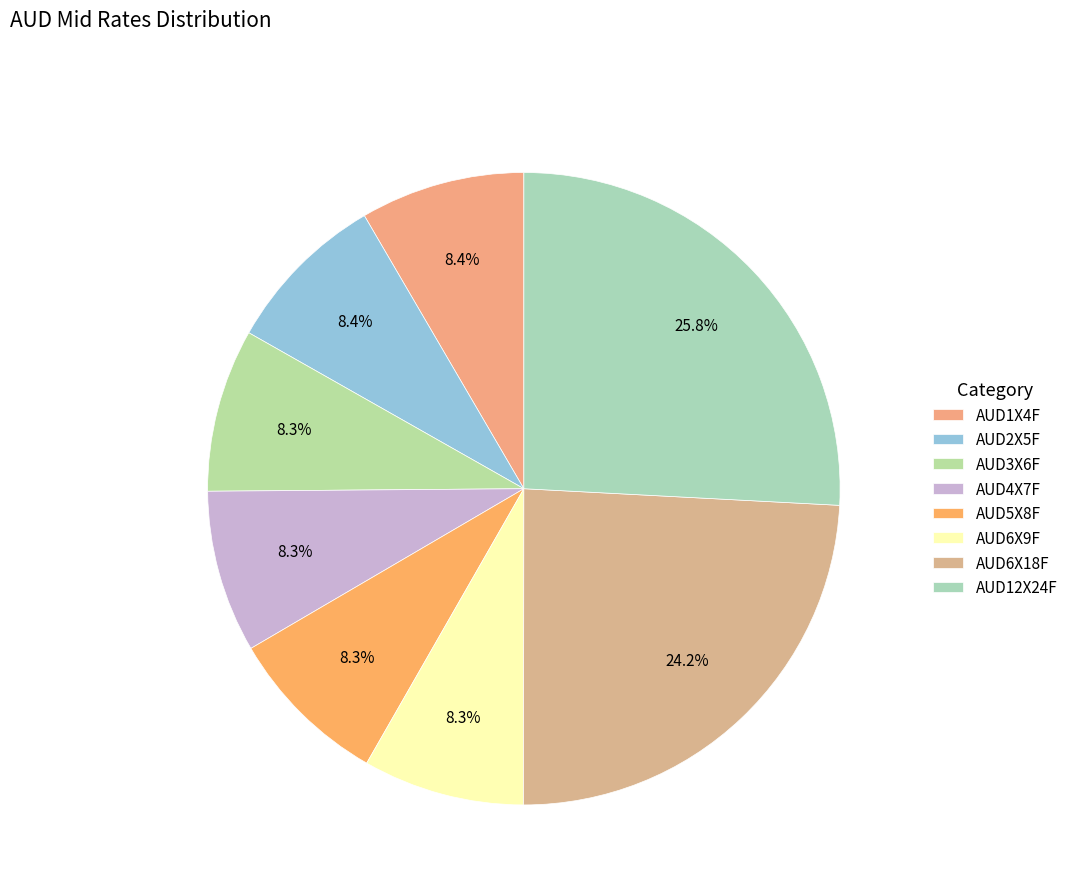

What is the total percentage of AUD5X8F and AUD3X6F?

16.6%